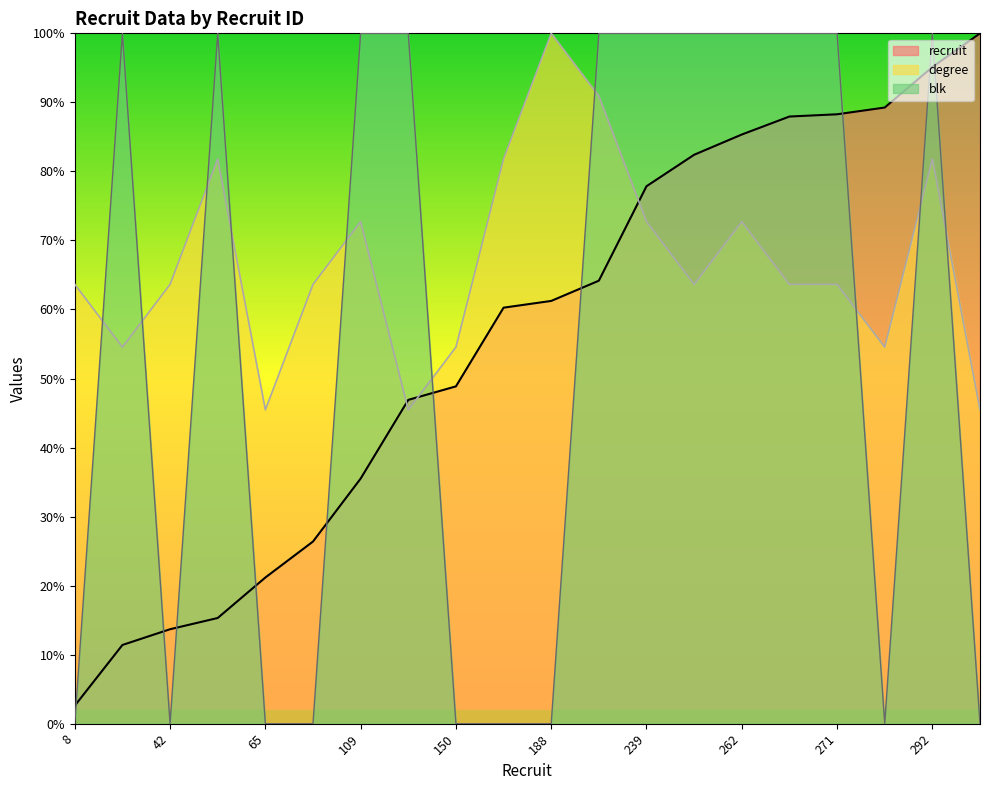

What is the spread (max minus min) of values at 253?

36.4